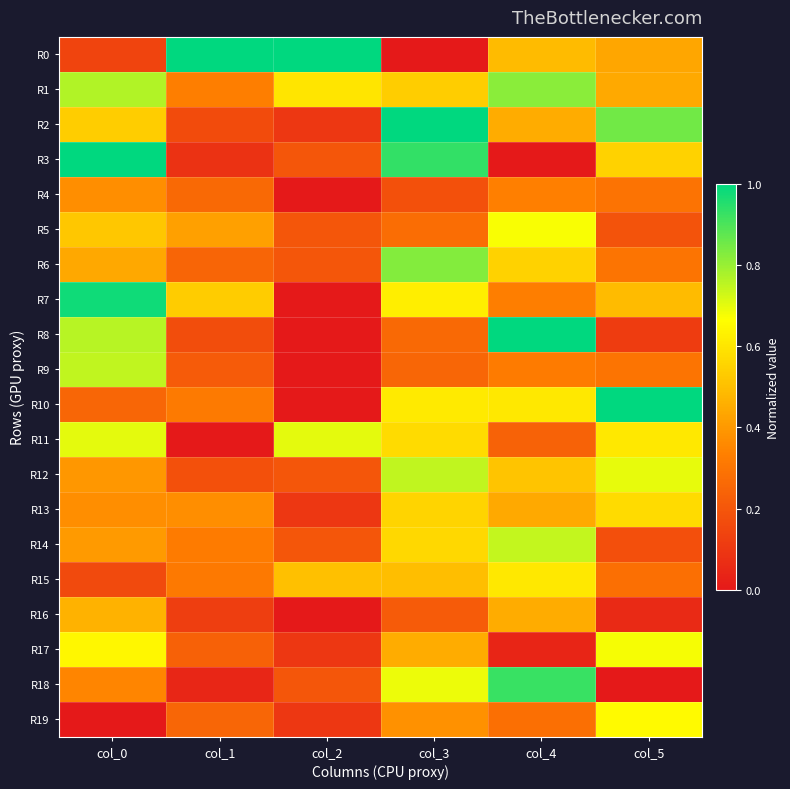

Reading left to right, extract all data points from this chart.

R0: col_0=0.1	col_1=1.0	col_2=1.0	col_3=0.0	col_4=0.5	col_5=0.4
R1: col_0=0.8	col_1=0.3	col_2=0.6	col_3=0.5	col_4=0.8	col_5=0.4
R2: col_0=0.5	col_1=0.2	col_2=0.1	col_3=1.0	col_4=0.4	col_5=0.9
R3: col_0=1.0	col_1=0.1	col_2=0.2	col_3=0.9	col_4=0.0	col_5=0.5
R4: col_0=0.4	col_1=0.3	col_2=0.0	col_3=0.2	col_4=0.3	col_5=0.3
R5: col_0=0.5	col_1=0.4	col_2=0.2	col_3=0.3	col_4=0.7	col_5=0.2
R6: col_0=0.4	col_1=0.2	col_2=0.2	col_3=0.8	col_4=0.6	col_5=0.3
R7: col_0=1.0	col_1=0.5	col_2=0.0	col_3=0.6	col_4=0.3	col_5=0.5
R8: col_0=0.8	col_1=0.2	col_2=0.0	col_3=0.3	col_4=1.0	col_5=0.1
R9: col_0=0.7	col_1=0.2	col_2=0.0	col_3=0.3	col_4=0.3	col_5=0.3
R10: col_0=0.3	col_1=0.3	col_2=0.0	col_3=0.6	col_4=0.6	col_5=1.0
R11: col_0=0.7	col_1=0.0	col_2=0.7	col_3=0.6	col_4=0.2	col_5=0.6
R12: col_0=0.4	col_1=0.2	col_2=0.2	col_3=0.7	col_4=0.5	col_5=0.7
R13: col_0=0.4	col_1=0.4	col_2=0.1	col_3=0.6	col_4=0.4	col_5=0.6
R14: col_0=0.4	col_1=0.3	col_2=0.2	col_3=0.6	col_4=0.7	col_5=0.2
R15: col_0=0.2	col_1=0.3	col_2=0.5	col_3=0.5	col_4=0.6	col_5=0.3
R16: col_0=0.5	col_1=0.1	col_2=0.0	col_3=0.2	col_4=0.5	col_5=0.1
R17: col_0=0.6	col_1=0.2	col_2=0.1	col_3=0.4	col_4=0.0	col_5=0.7
R18: col_0=0.4	col_1=0.0	col_2=0.2	col_3=0.7	col_4=0.9	col_5=0.0
R19: col_0=0.0	col_1=0.3	col_2=0.1	col_3=0.4	col_4=0.3	col_5=0.7